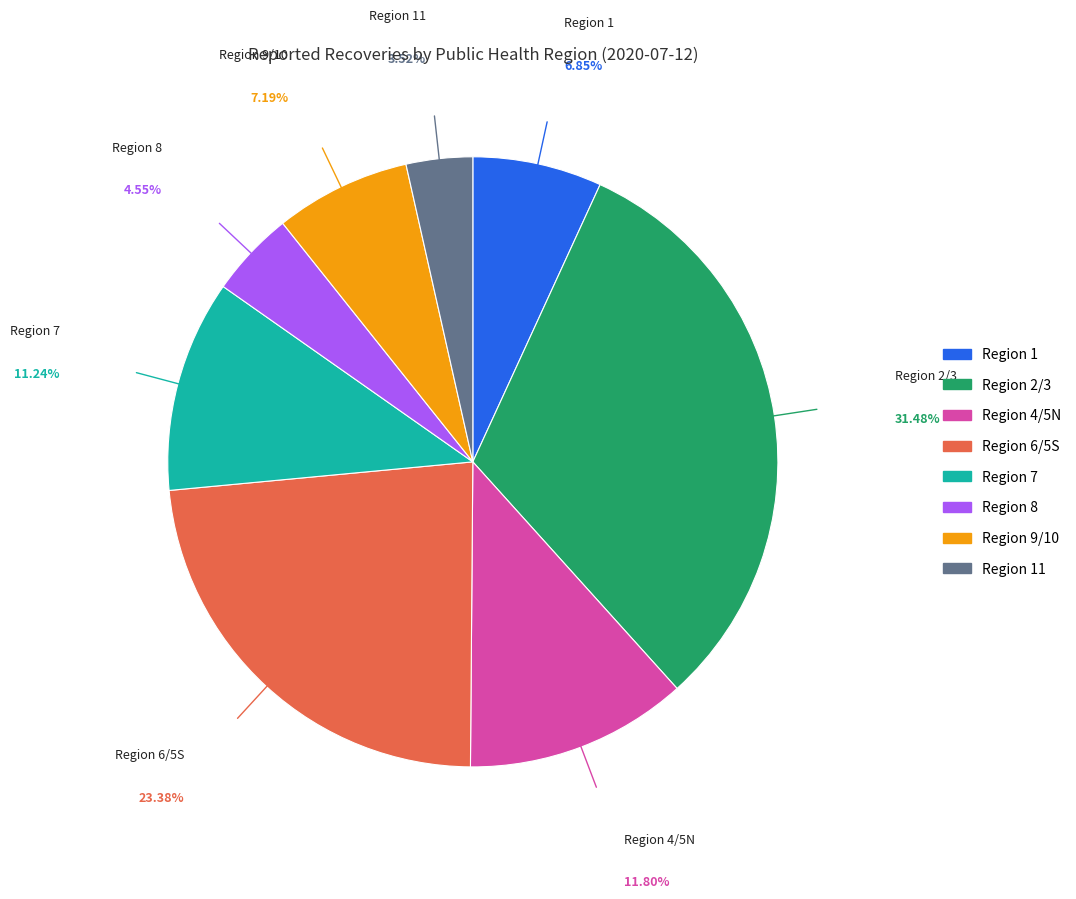

Is there a majority slice in this chart?

No